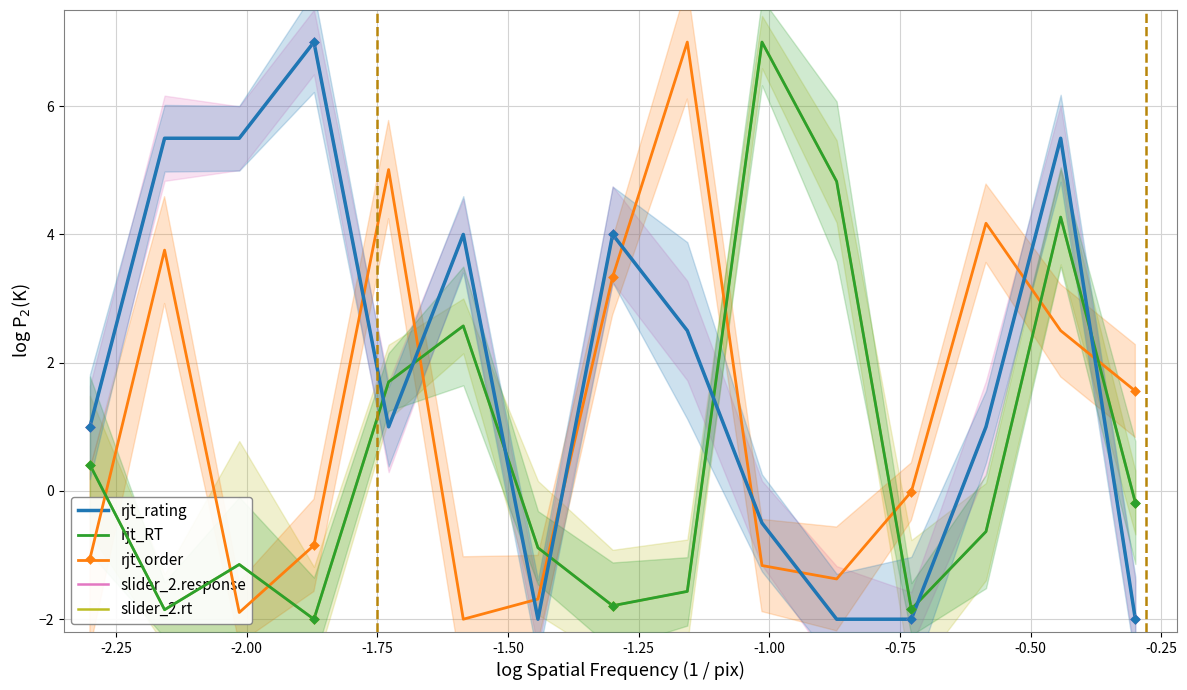

Which series has the largest total across all categories?

rjt_rating